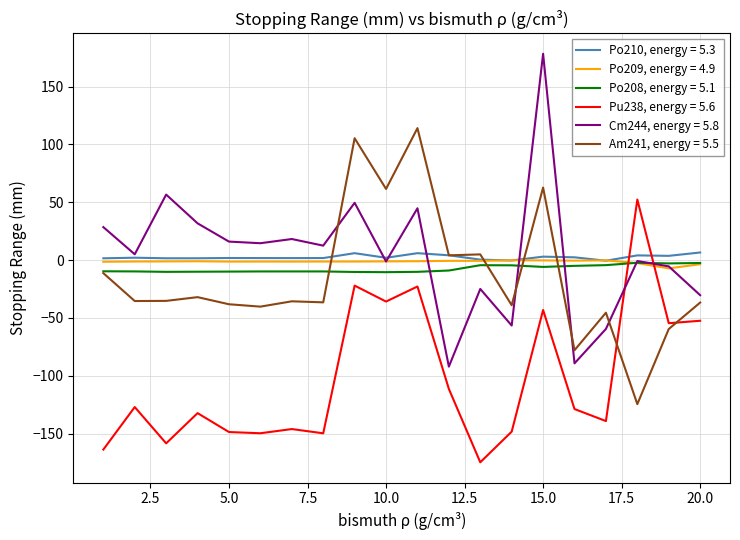

List the series in order of their peak value, lowest first.

Po208, energy = 5.1, Po209, energy = 4.9, Po210, energy = 5.3, Pu238, energy = 5.6, Am241, energy = 5.5, Cm244, energy = 5.8